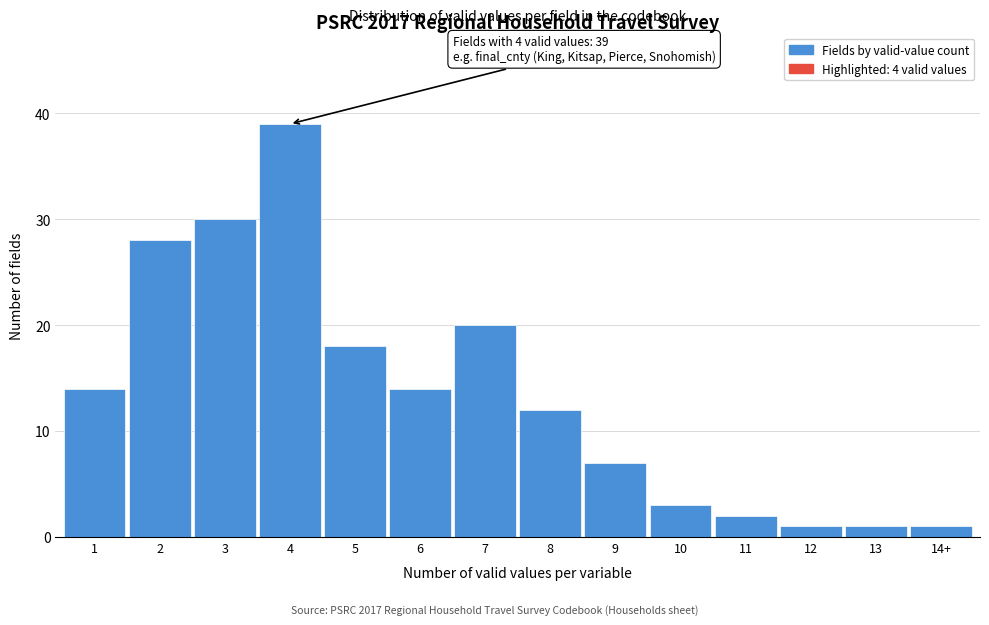

Reading left to right, what are all the values shown in this chart?

14	28	30	39	18	14	20	12	7	3	2	1	1	1